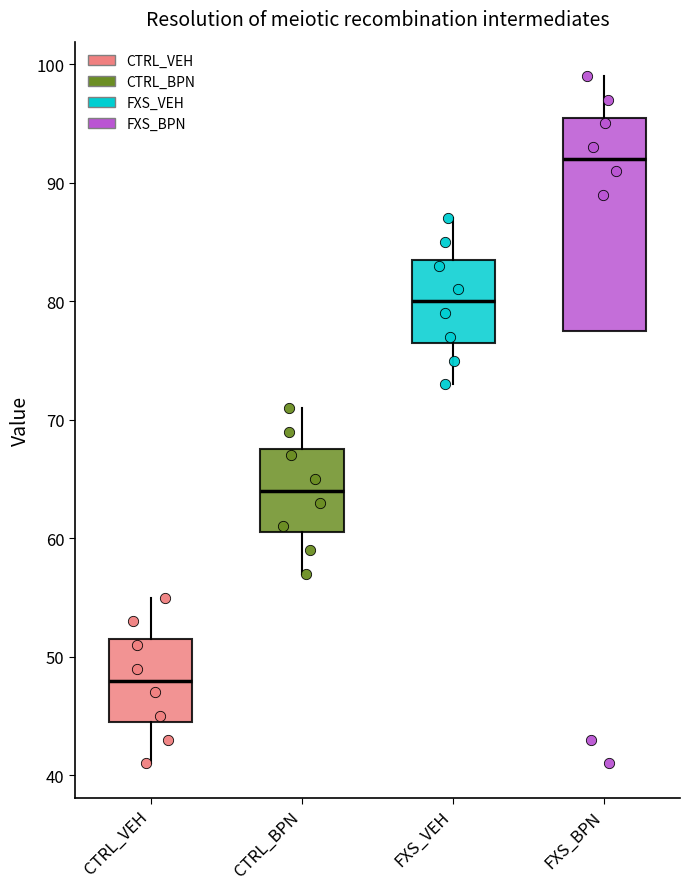

Which box is the tallest, from its lower edge to its upper edge?

FXS_BPN